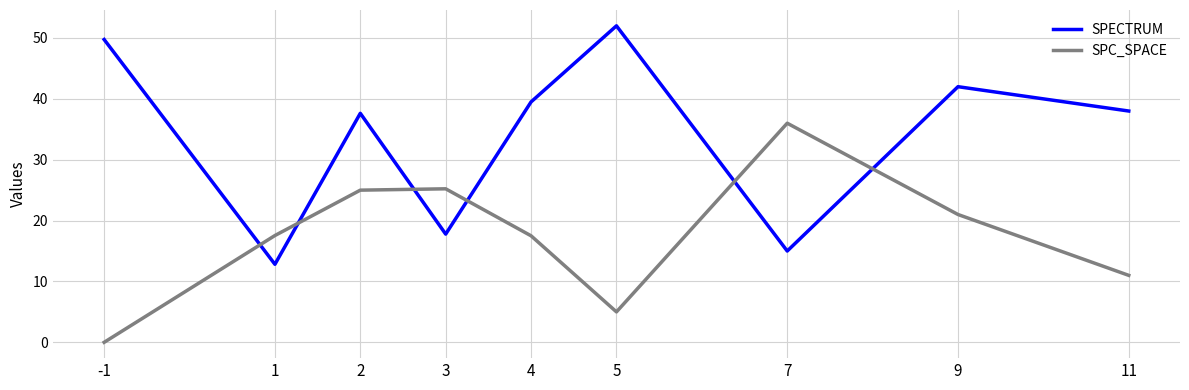

Which series changed the most between 3 and 7?

SPC_SPACE